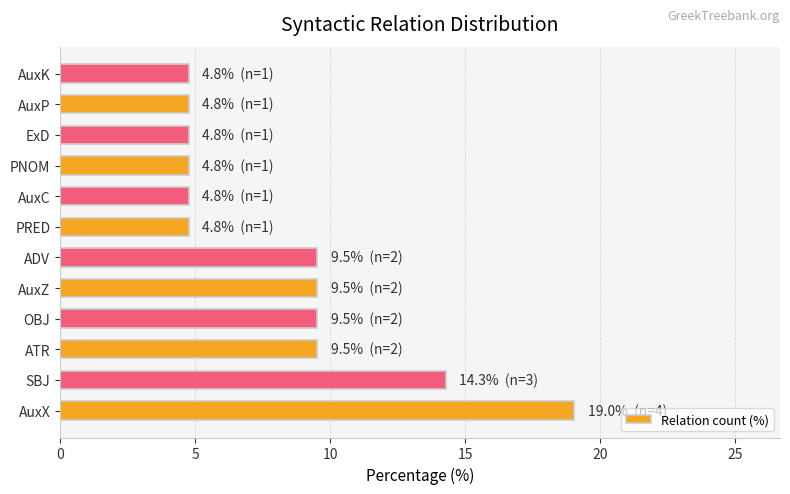

Reading bottom to top, transcribe all the data shown in this chart.

19.0	14.3	9.5	9.5	9.5	9.5	4.8	4.8	4.8	4.8	4.8	4.8